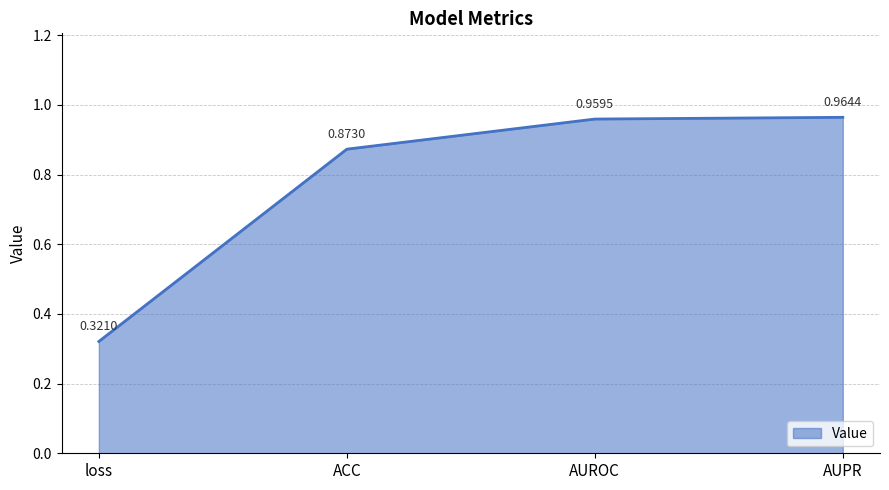

Which label corresponds to the largest value in the chart?

AUPR